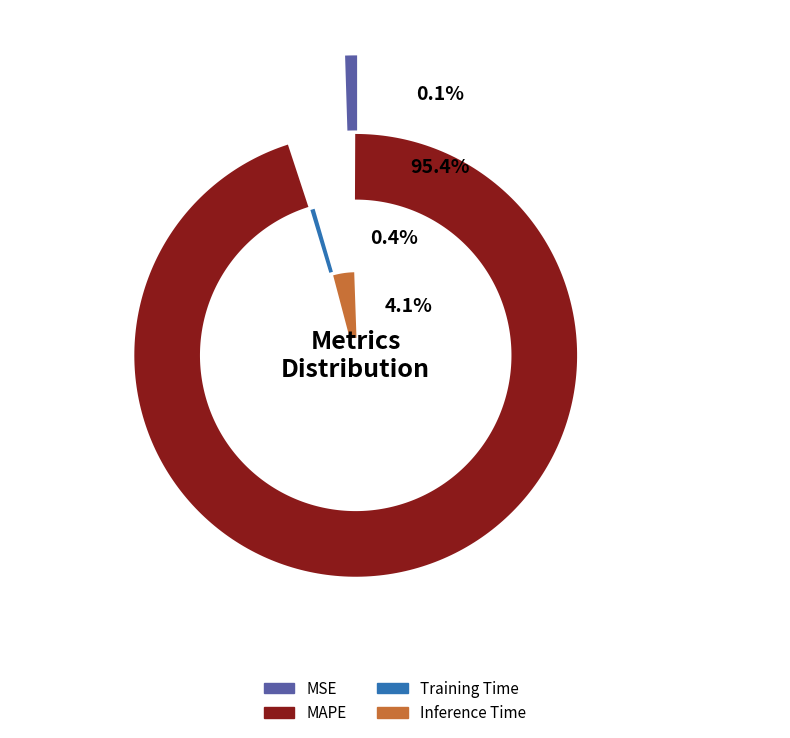

How many segments does this pie chart have?

4